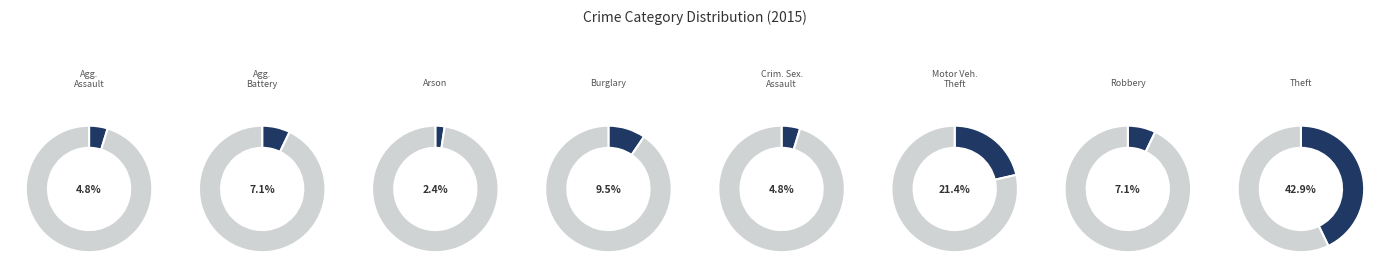

What is the total percentage of Robbery and Criminal Sexual Assault?

11.9%